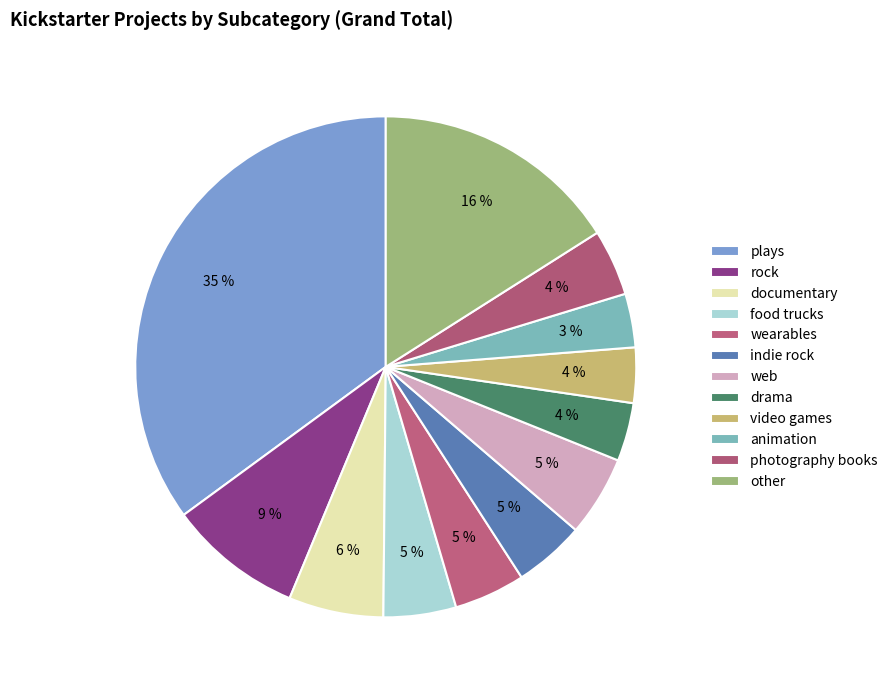

How many segments does this pie chart have?

12